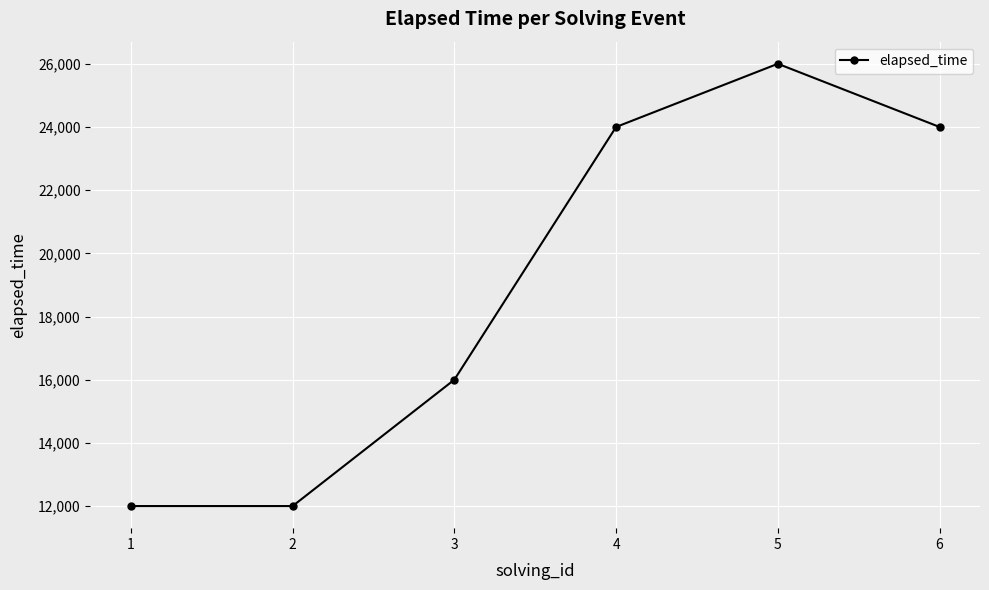

Reading right to left, extract all data points from this chart.

6=24000	5=26000	4=24000	3=16000	2=12000	1=12000